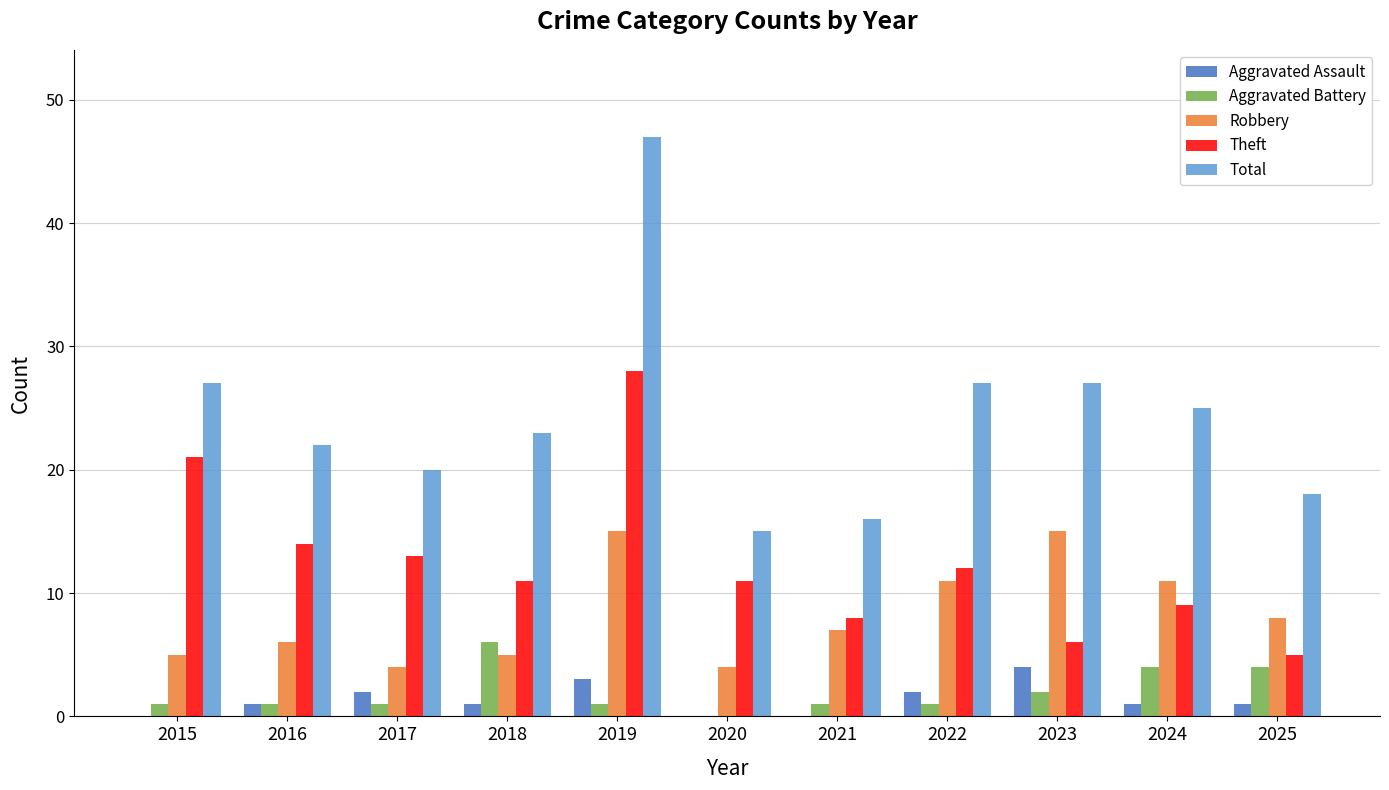

How many data points does each series have?

11